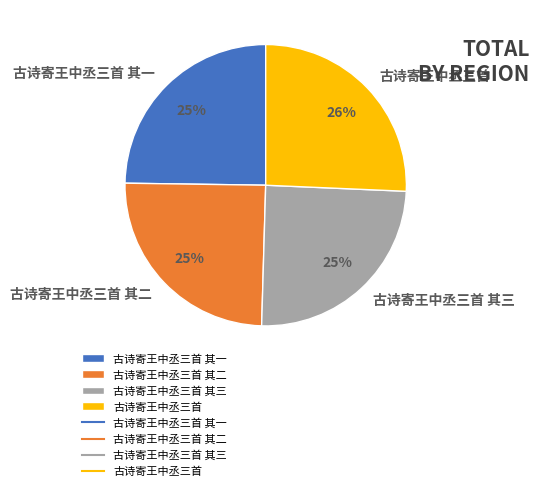

Between 古诗寄王中丞三首 and 古诗寄王中丞三首 其三, which is larger?

古诗寄王中丞三首